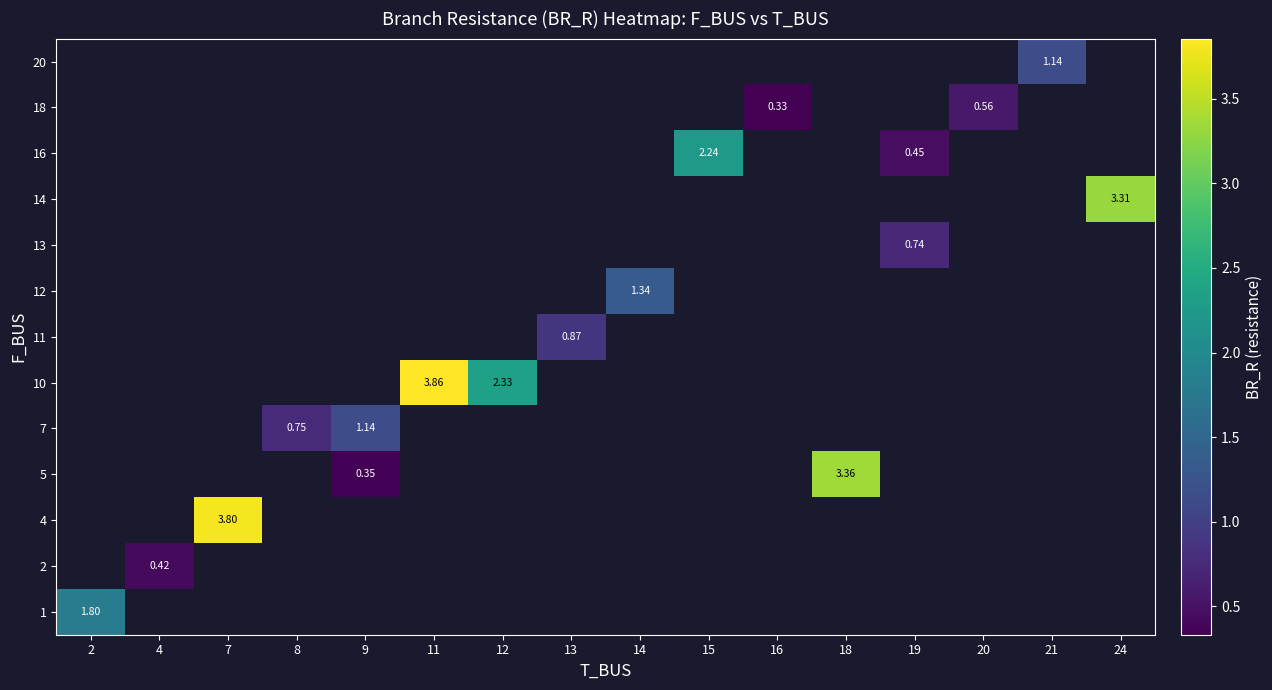

How many values in row_4 are above zero?

2